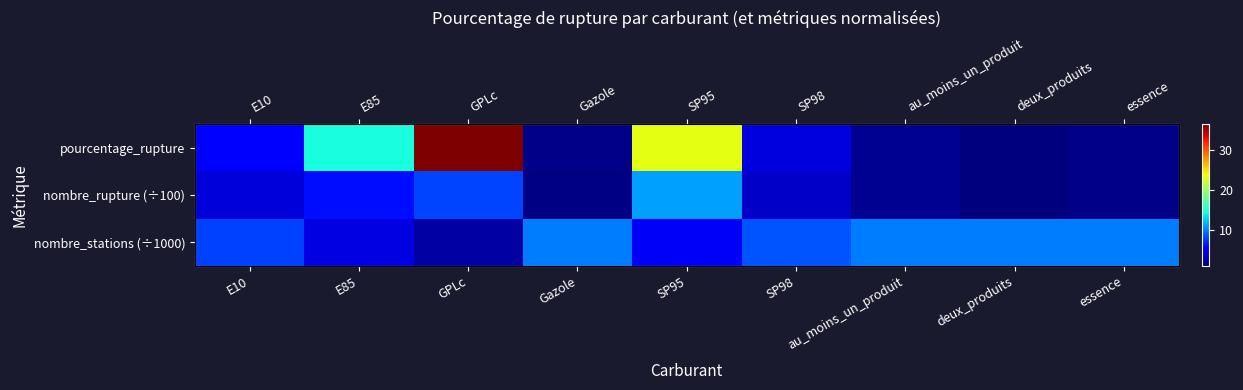

Which series changed the most between deux_produits and essence?

pourcentage_rupture